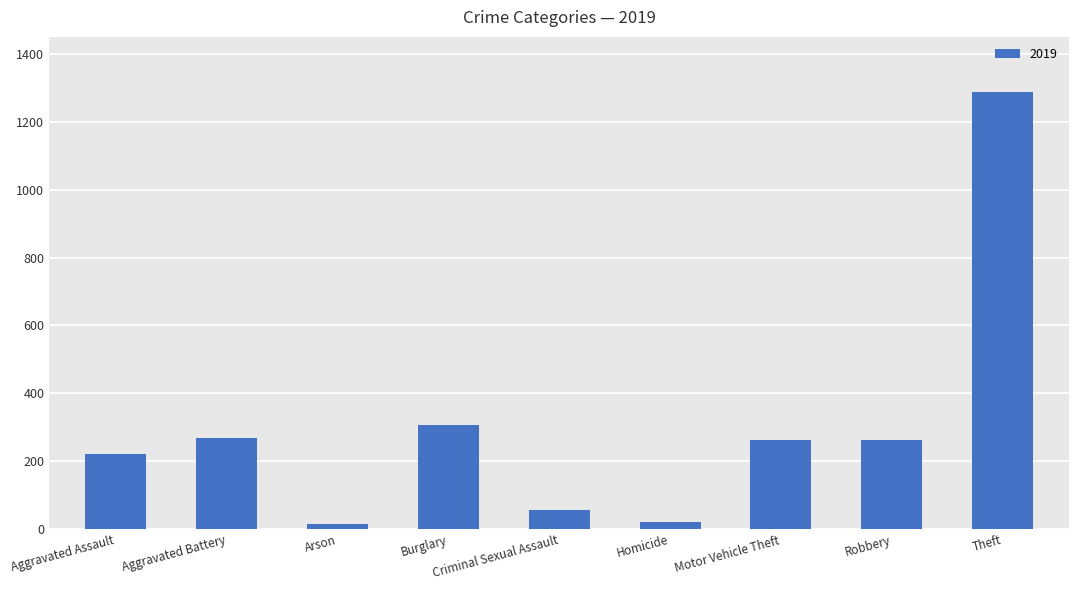

At which category does the chart reach its peak across all series?

Theft